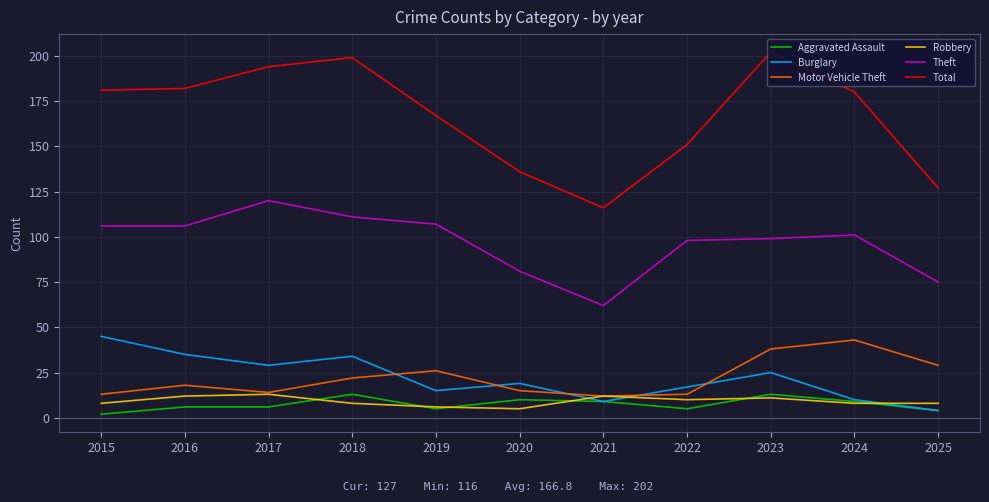

The value of Aggravated Assault at 2020 is 10. True or false?

True